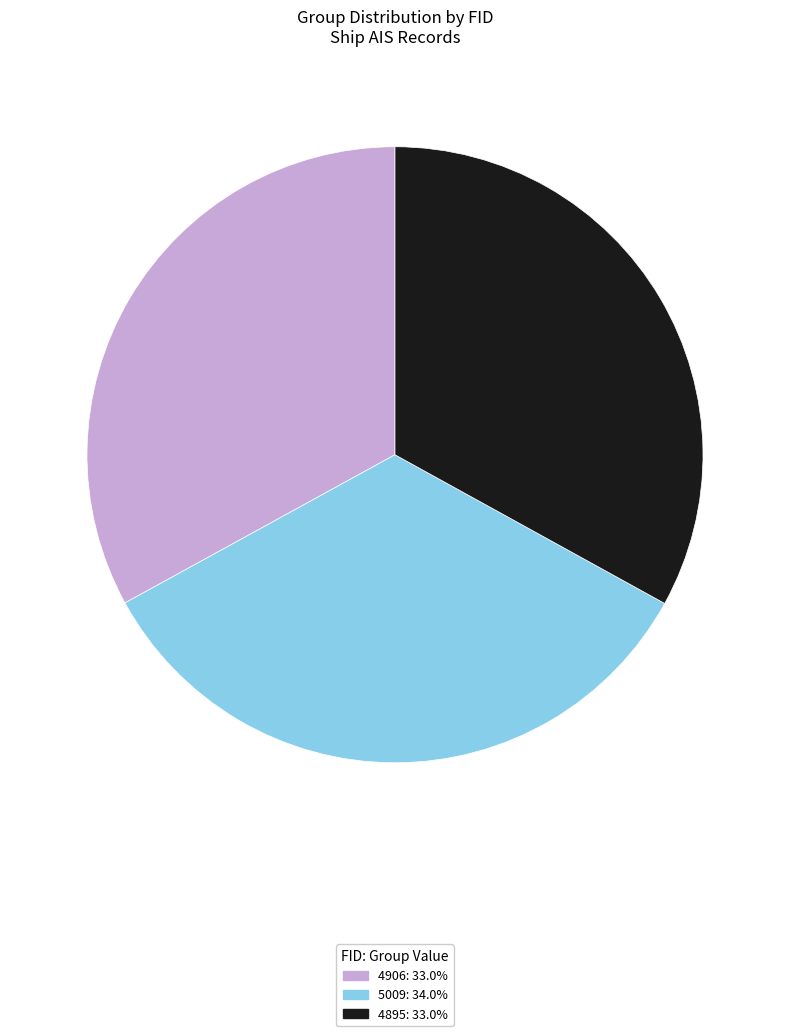

What is the largest slice in the pie chart?

5009